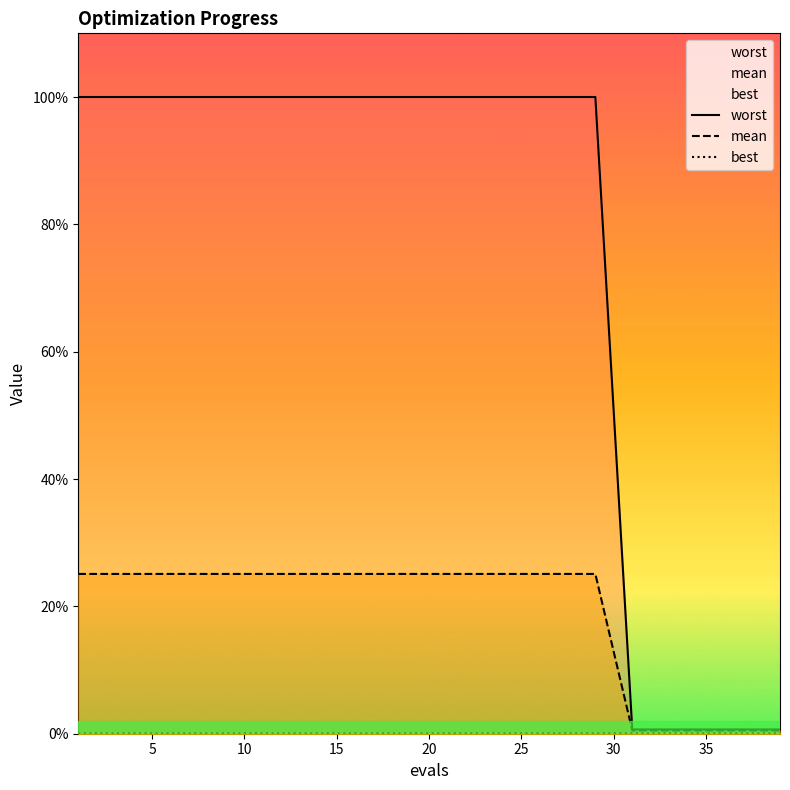

The value of best at 15 is 0.0. True or false?

False